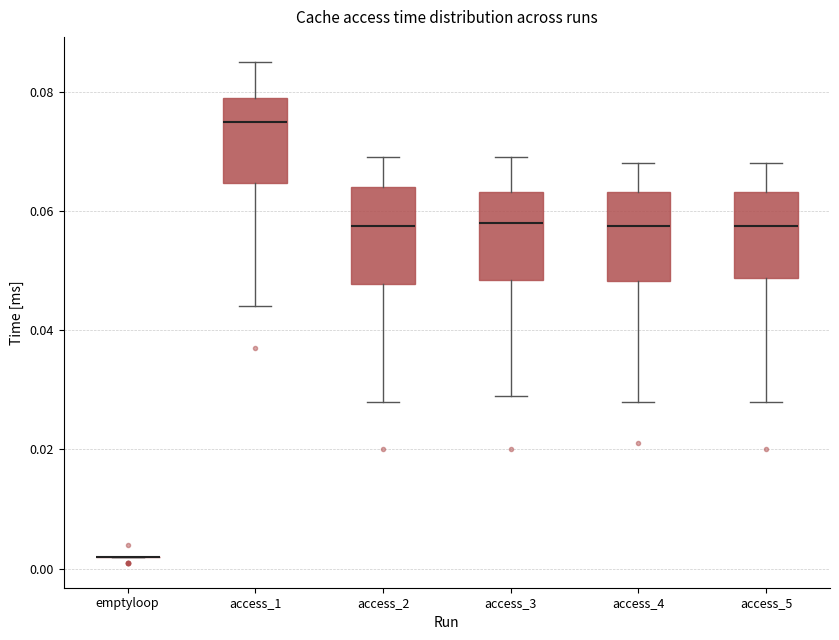

Reading left to right, transcribe this box plot: for each box, give where its median line is, the range the box spans, and where its two whiskers end, as read against the y-axis. The values are not printed on the chart, so give them approximately, as read against the axis.

emptyloop: box collapsed to a line at 0.002, whiskers 0.002 to 0.002
access_1: median 0.076, box 0.064 to 0.080, whiskers 0.044 to 0.086
access_2: median 0.058, box 0.048 to 0.064, whiskers 0.028 to 0.070
access_3: median 0.058, box 0.048 to 0.064, whiskers 0.030 to 0.070
access_4: median 0.058, box 0.048 to 0.064, whiskers 0.028 to 0.068
access_5: median 0.058, box 0.048 to 0.064, whiskers 0.028 to 0.068